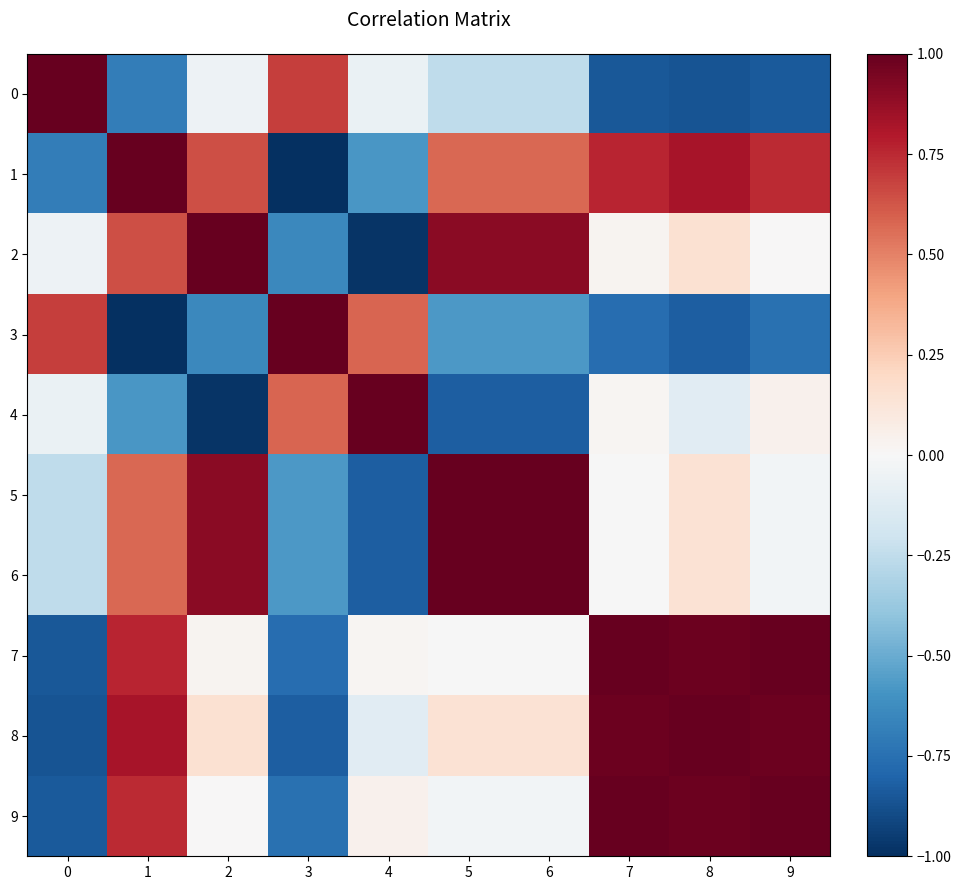

Which series has the largest range (max minus min)?

1